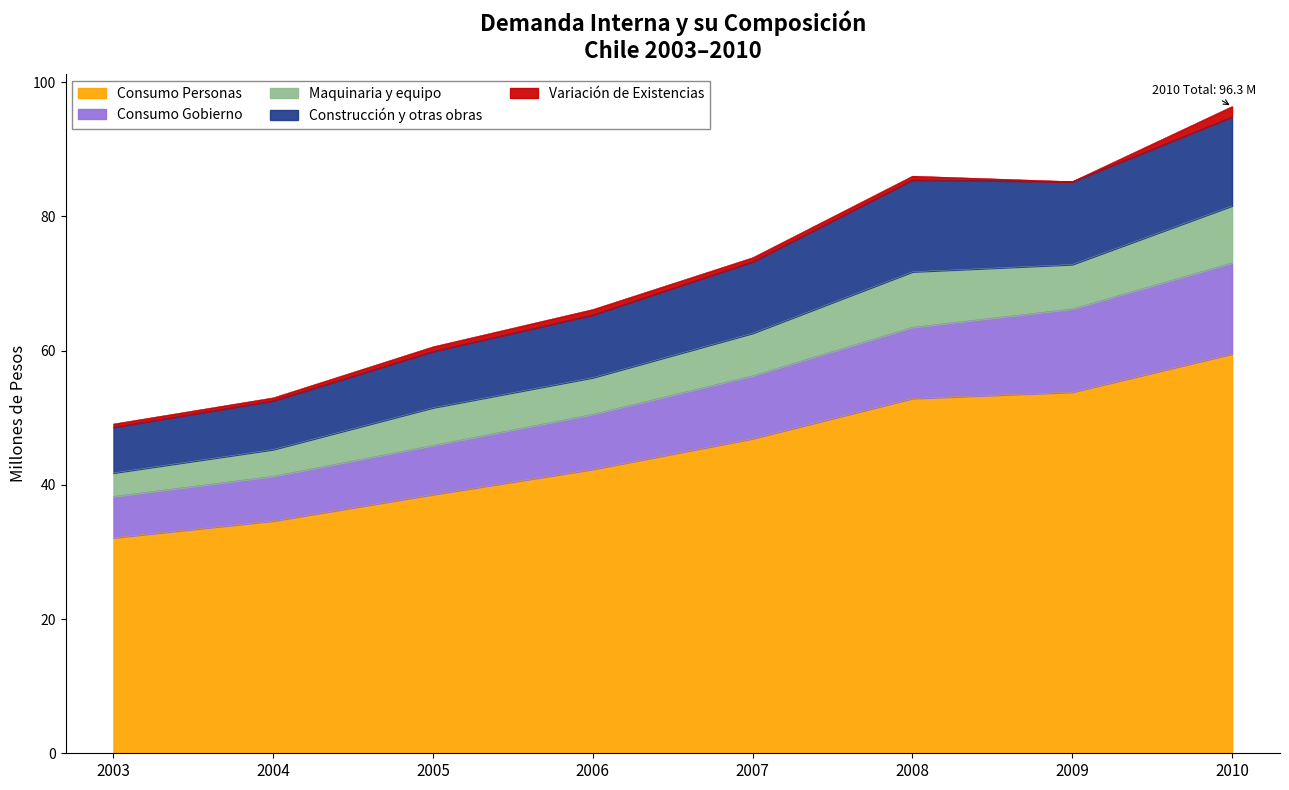

At which category is the sum across all series the highest?

2010